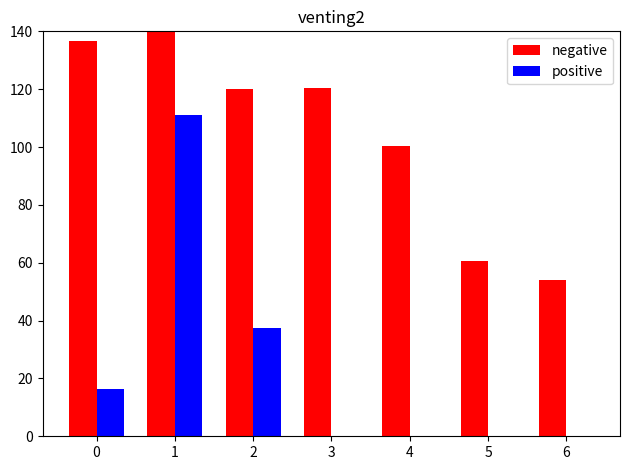

At which category is the sum across all series the highest?

1